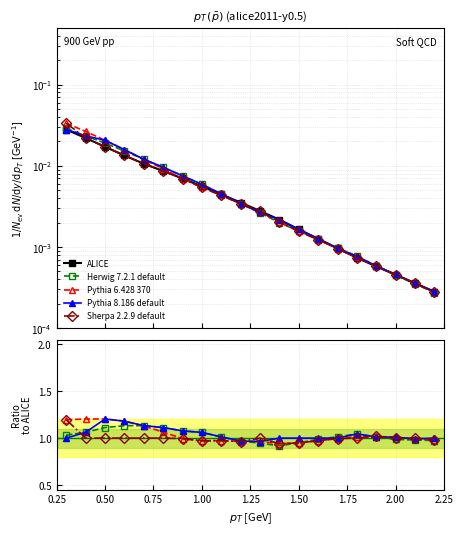

How many data points does each series have?

20